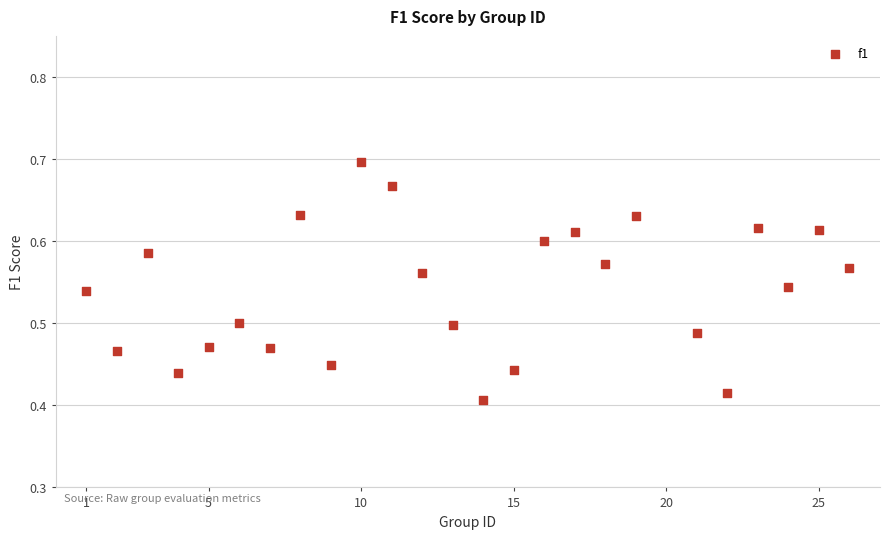

What is the range of Y values (max minus min)?

0.3